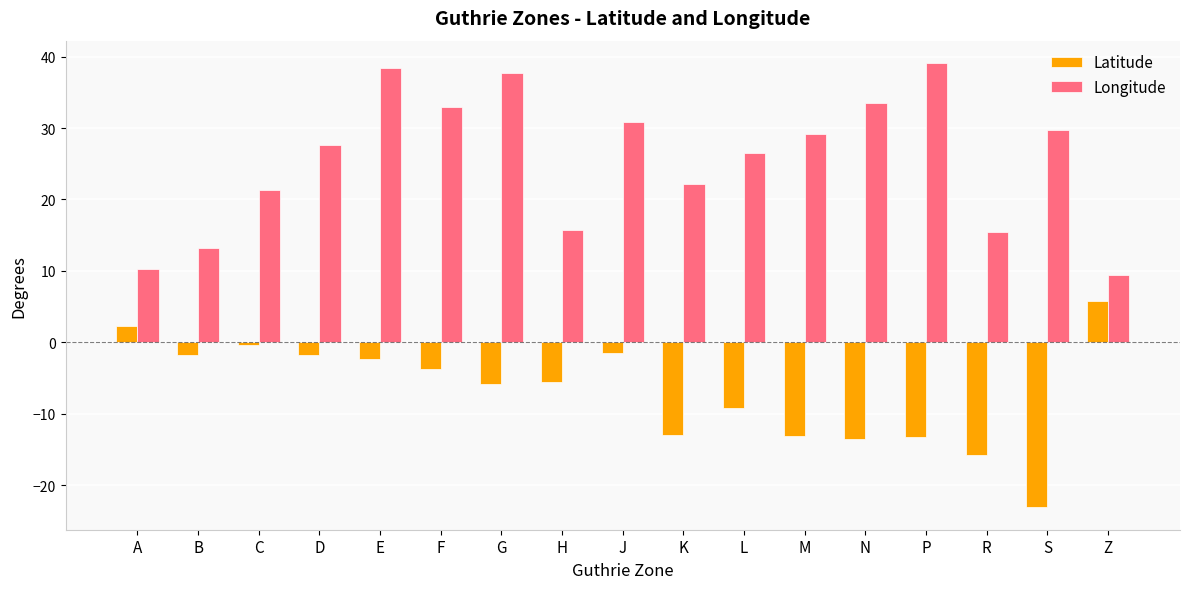

How many series are shown in this chart?

2